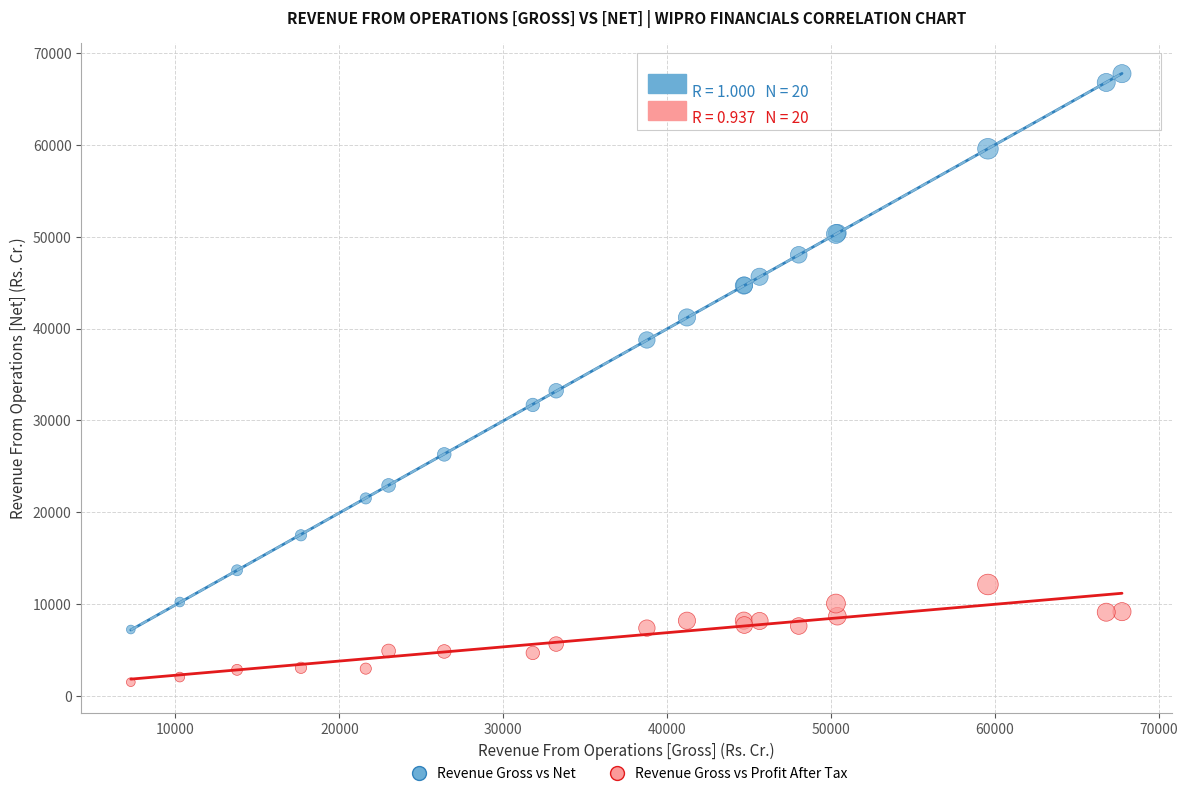

In the Revenue Gross vs Net series, what Y value is closest to 37493?

38757.2